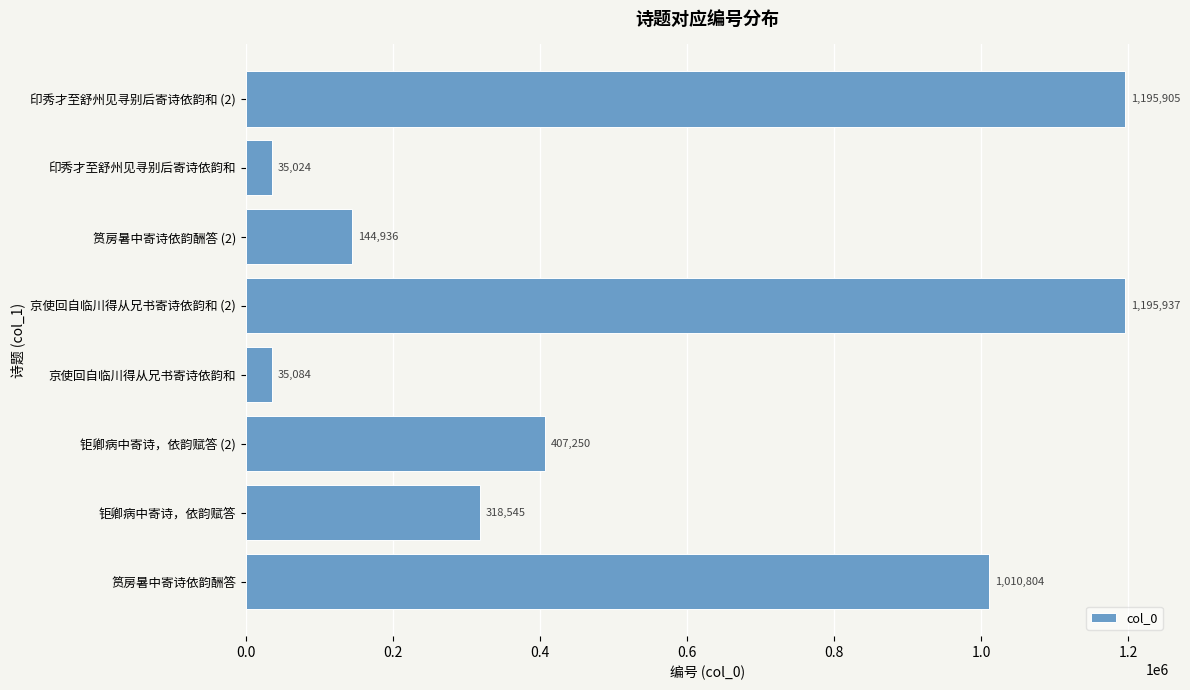

What is the average value?

542936